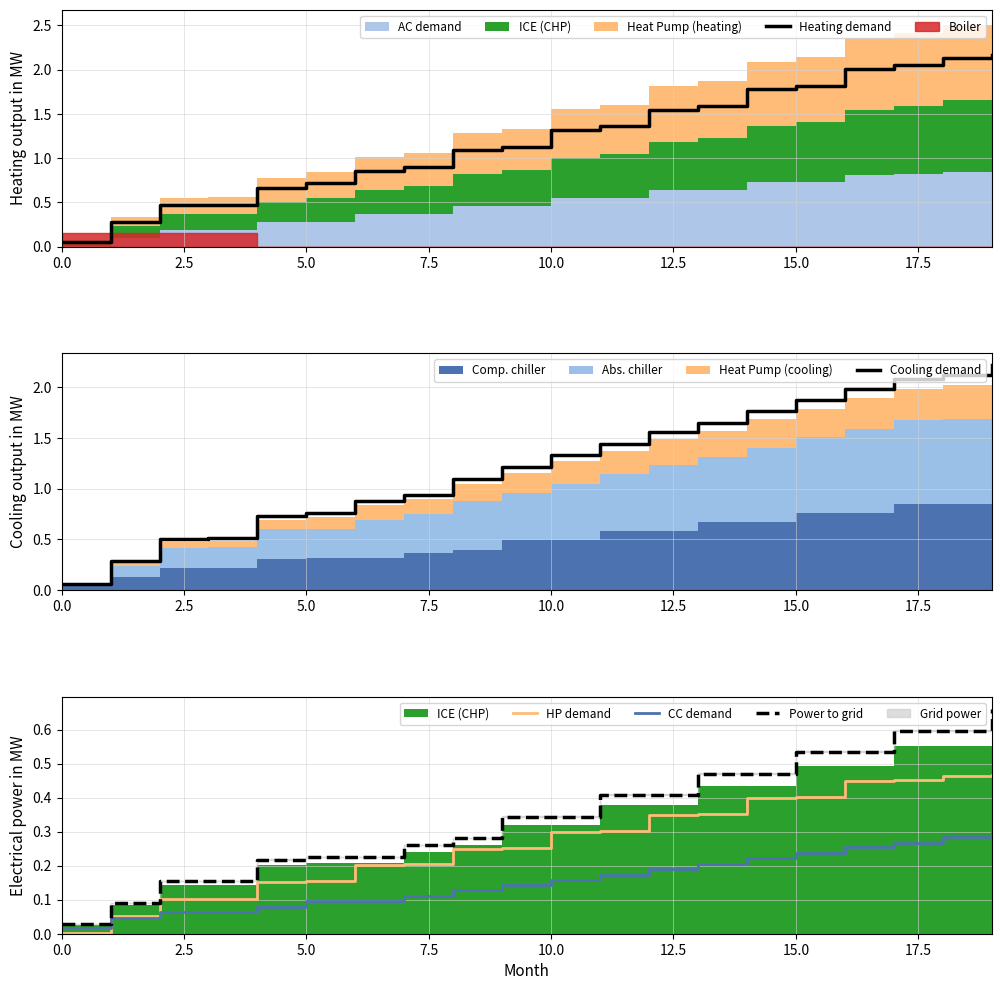

Is it true that HP demand equals 0.4 at 15.0?

True